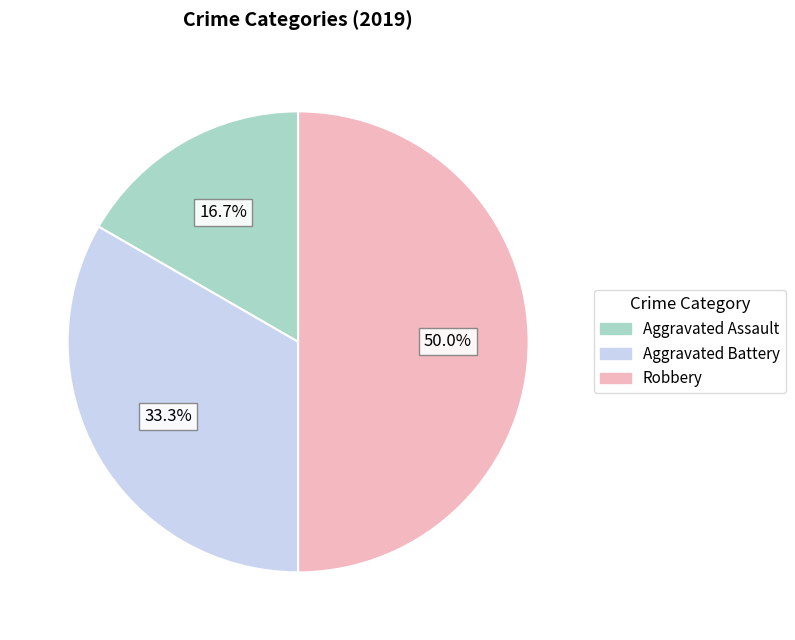

To the nearest percent, what percentage of the pie is Aggravated Battery?

33%